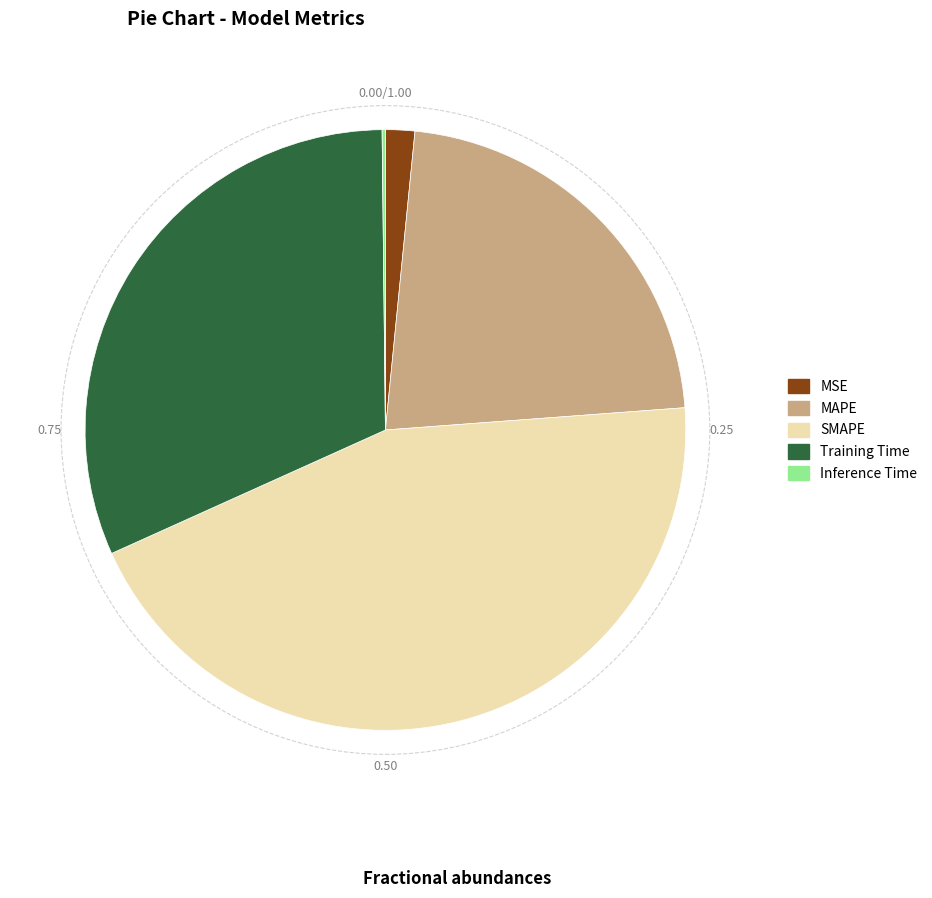

Which slice is the largest?

SMAPE